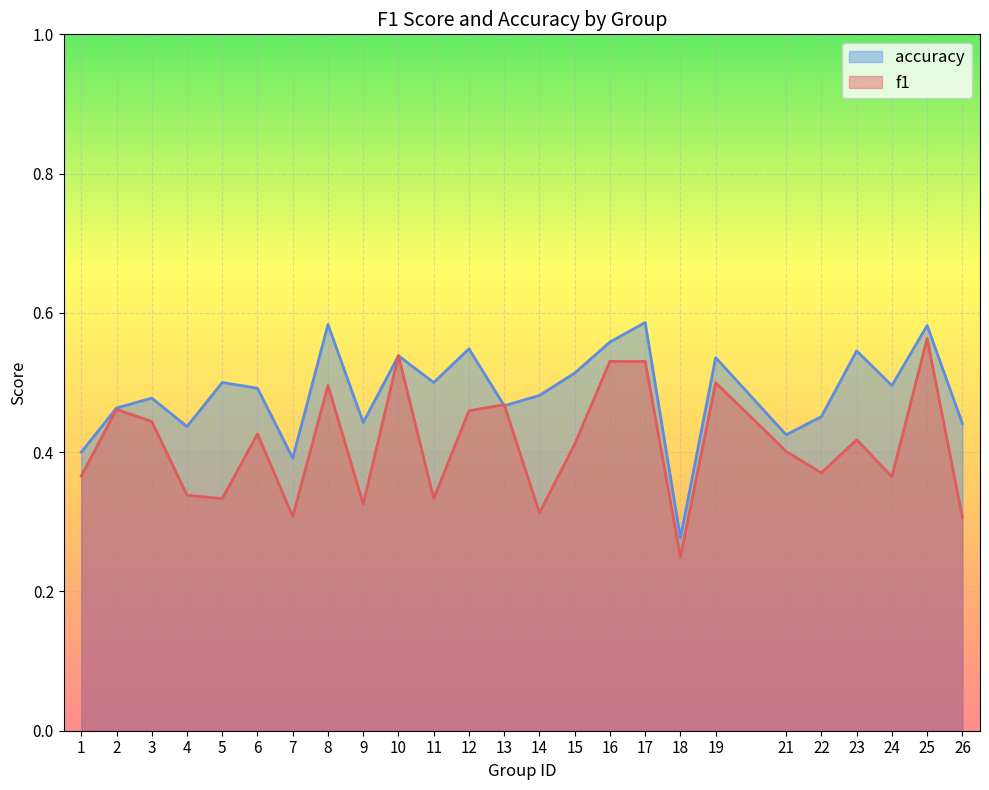

What is the minimum value for f1?

0.2